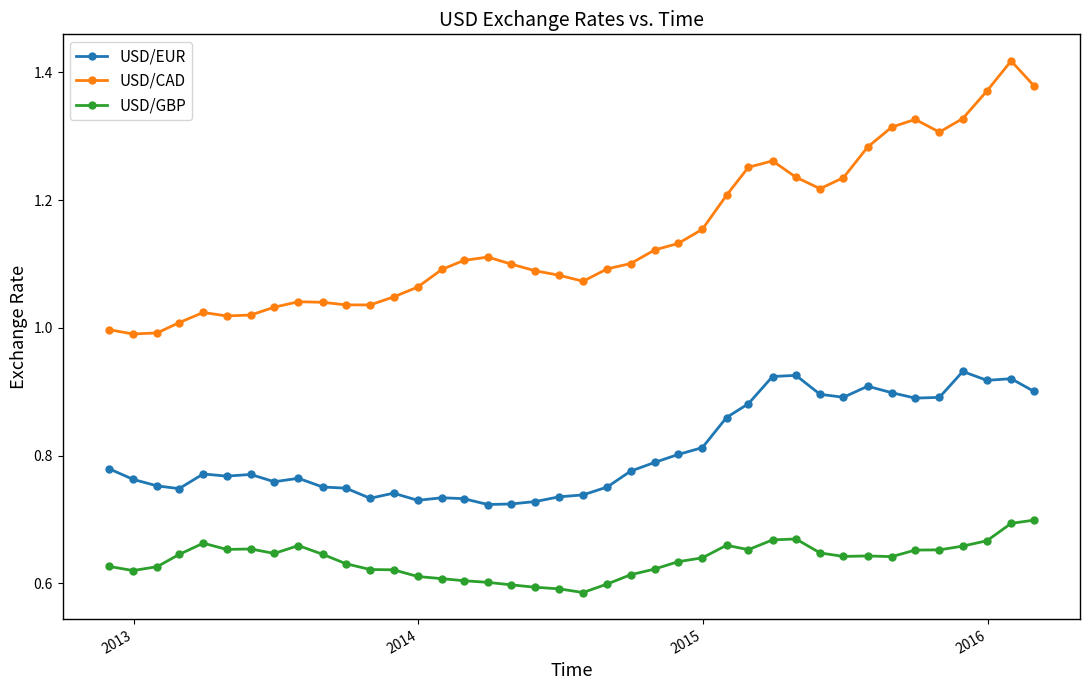

List the series in order of their peak value, lowest first.

USD/GBP, USD/EUR, USD/CAD